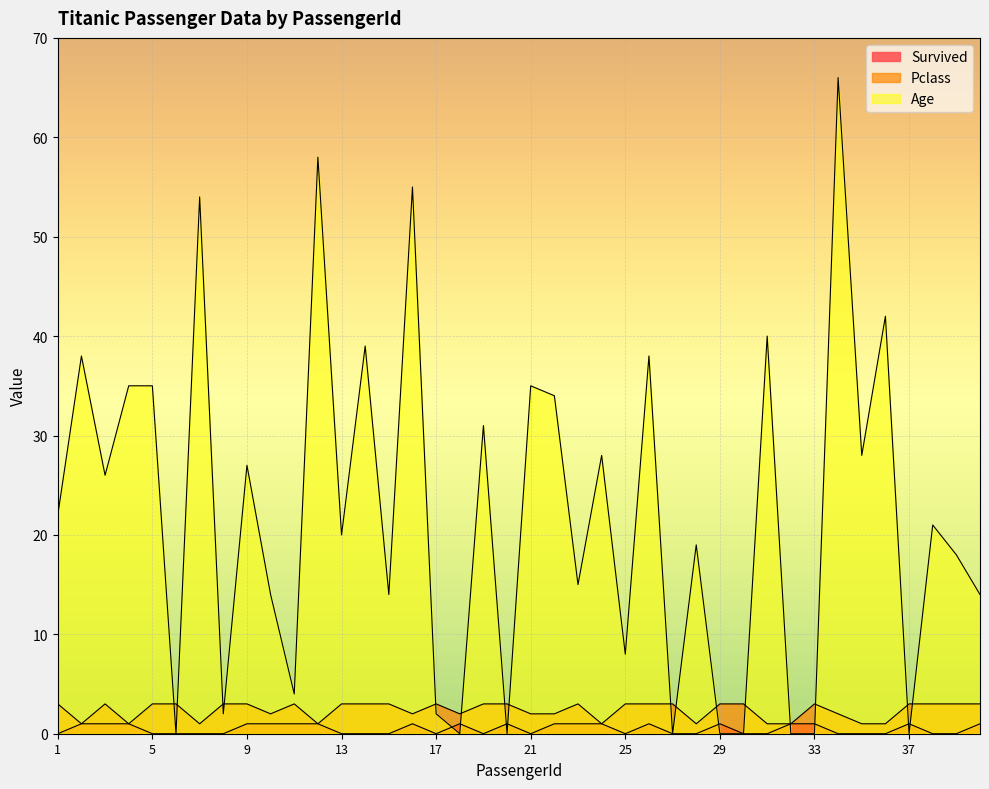

Does the chart display data point markers on the line(s)?

No